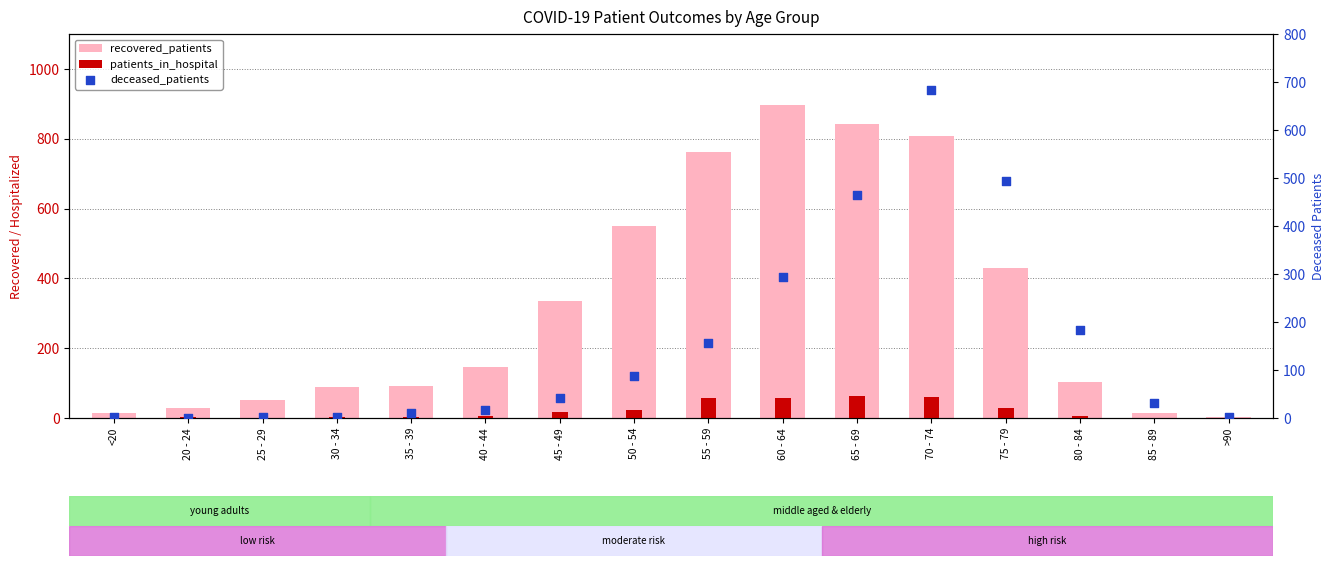

At how many categories does at least one series exceed 266?

7